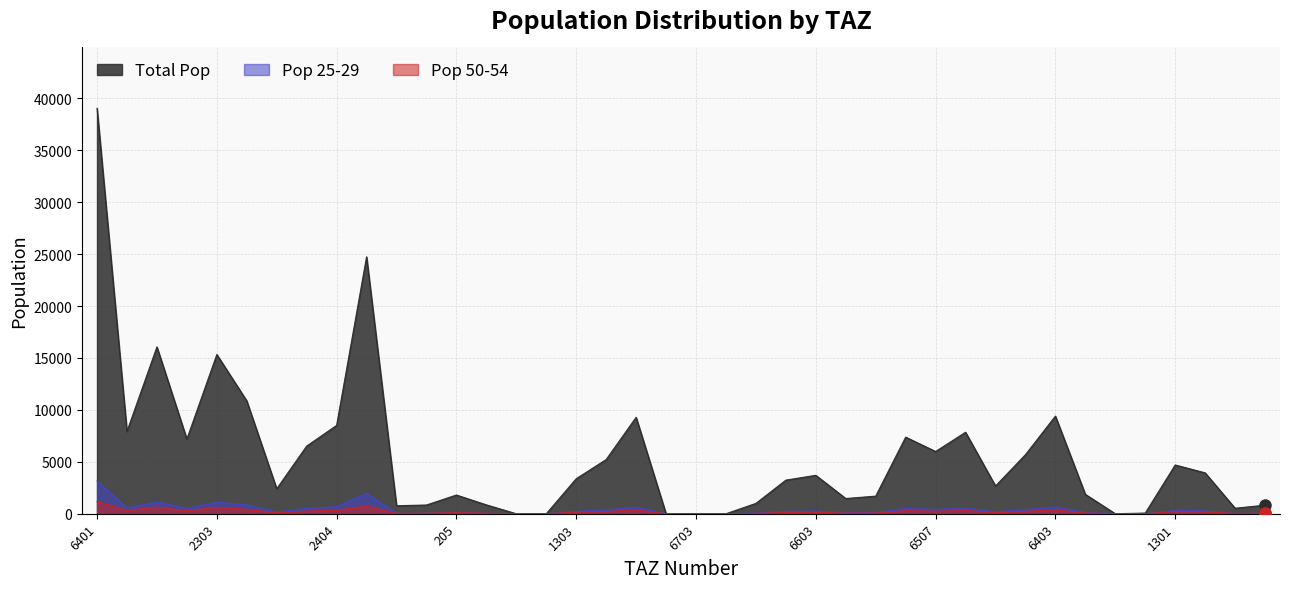

Reading left to right, transcribe all the data shown in this chart.

pop: 39041.8	7928.4	16066.2	7190.1	15333.6	10869.3	2403.2	6514.3	8510.5	24737.8	771.2	841.1	1803.7	853.4	0.0	0.0	3373.0	5218.5	9287.1	0.0	0.0	0.0	996.5	3237.8	3699.7	1465.6	1696.0	7377.7	5994.5	7846.0	2673.6	5688.5	9403.6	1866.9	0.0	66.3	4695.0	3936.3	530.6	825.5
pop_25: 3154.9	560.6	1136.0	513.6	1106.5	860.9	166.6	516.0	674.1	1979.0	46.3	50.5	108.2	51.2	0.0	0.0	231.5	365.3	650.1	0.0	0.0	0.0	69.8	226.6	259.0	102.6	118.7	516.4	419.6	549.2	187.2	398.2	658.2	130.7	0.0	4.5	322.2	270.1	31.8	49.5
pop_50: 1183.1	320.3	649.1	293.5	632.3	430.5	95.2	258.0	337.1	742.1	46.3	50.5	108.2	51.2	0.0	0.0	165.3	208.7	371.5	0.0	0.0	0.0	39.9	129.5	148.0	58.6	67.8	295.1	239.8	313.8	106.9	227.5	376.1	74.7	0.0	3.2	230.2	193.0	31.8	49.5